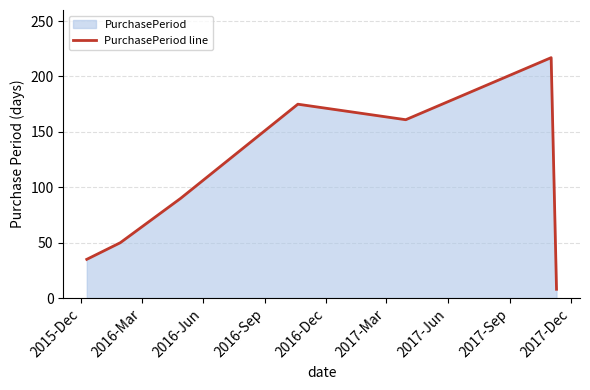

What is the minimum value shown in the chart?

8